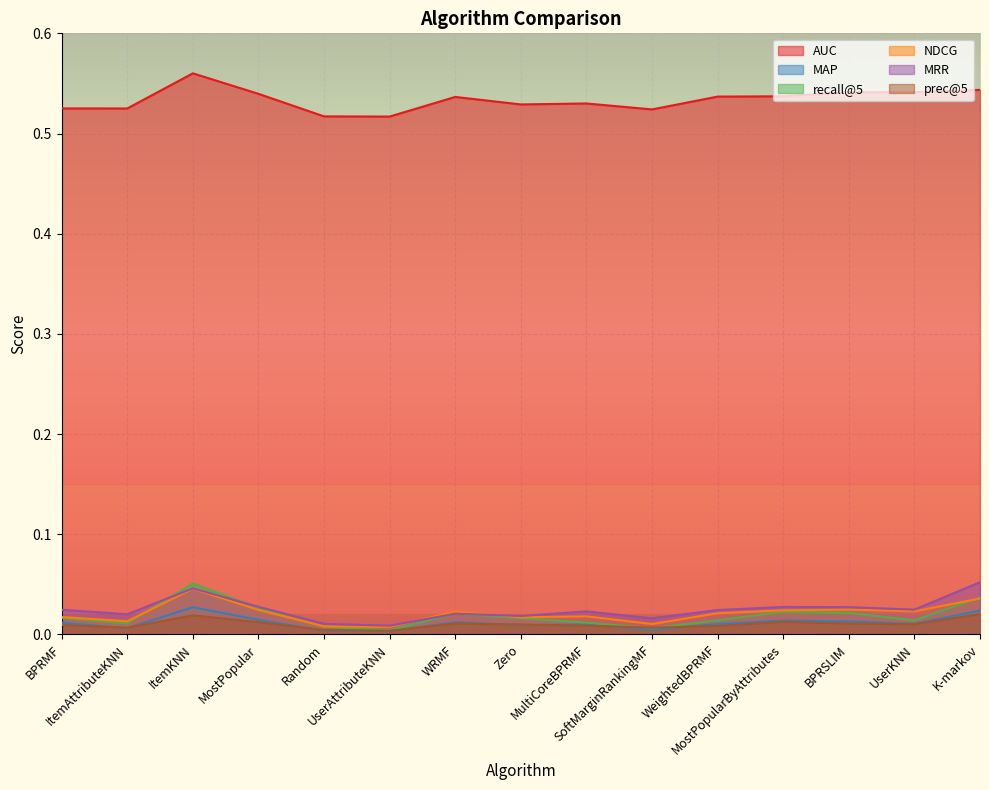

List the series in order of their peak value, lowest first.

prec@5, MAP, NDCG, recall@5, MRR, AUC